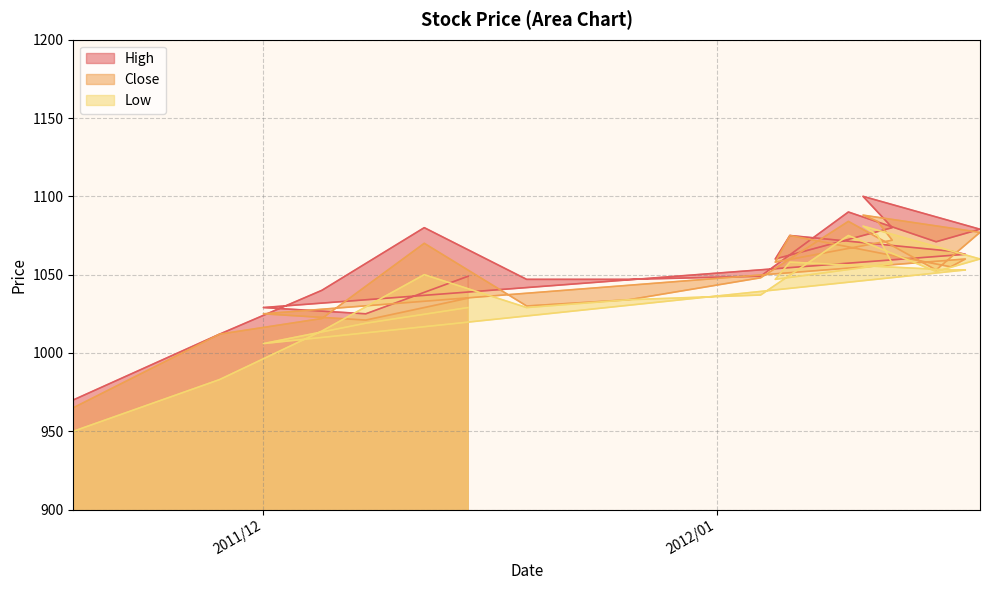

Which series changed the most between 2011/11/18 and 2012/01/16?

Low